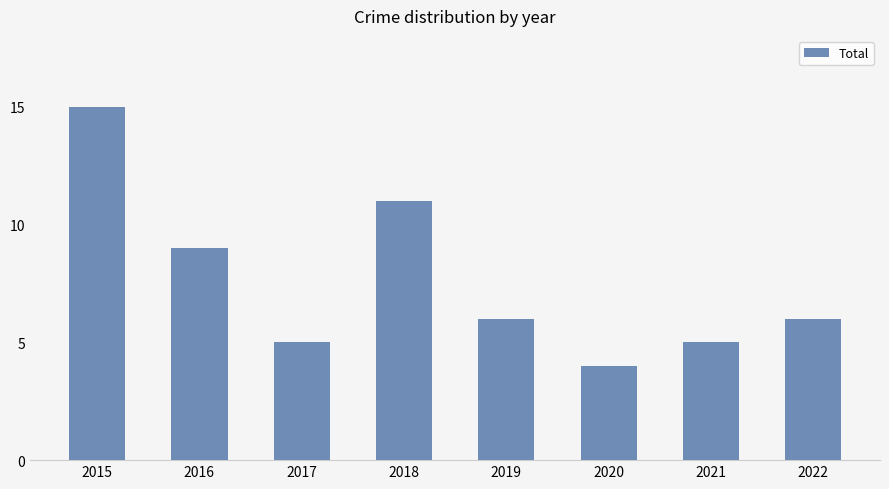

Where does the data first go above 6?

2015